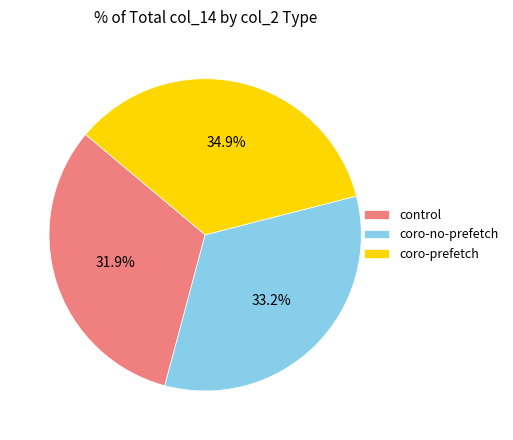

Is there a majority slice in this chart?

No